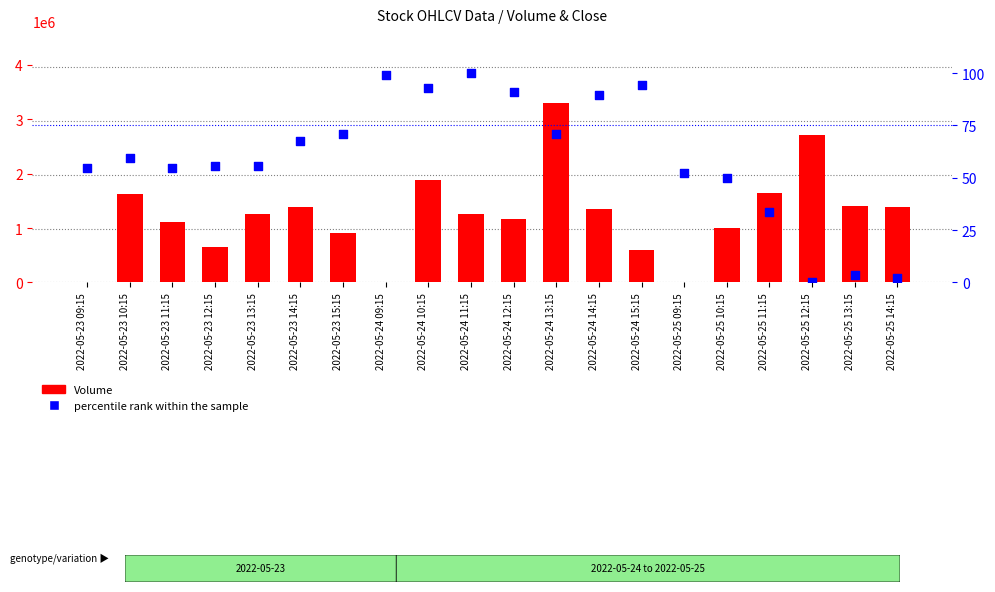

What are all the series names shown in the legend?

Volume, percentile rank within the sample